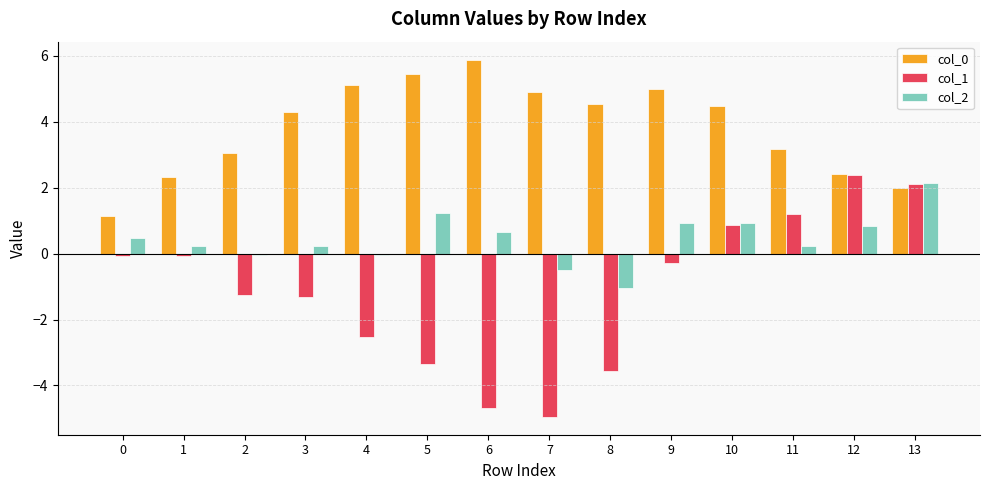

Reading left to right, list all the values displayed in this chart.

col_0: 1.1	2.3	3.0	4.3	5.1	5.4	5.9	4.9	4.5	5.0	4.5	3.2	2.4	2.0
col_1: -0.1	-0.1	-1.3	-1.3	-2.5	-3.3	-4.7	-5.0	-3.5	-0.3	0.9	1.2	2.4	2.1
col_2: 0.5	0.2	-0.1	0.2	-0.1	1.2	0.7	-0.5	-1.0	0.9	0.9	0.2	0.8	2.1